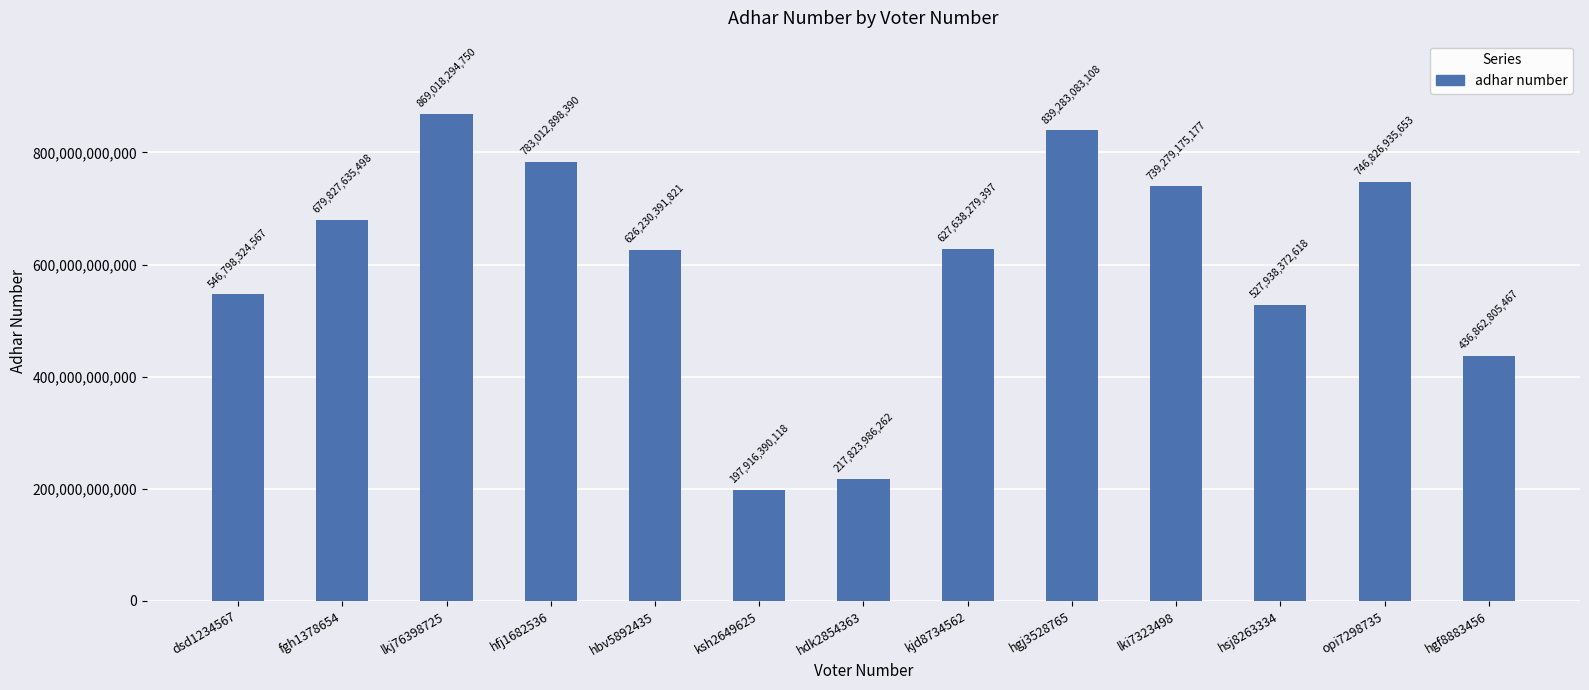

How many data points does each series have?

13